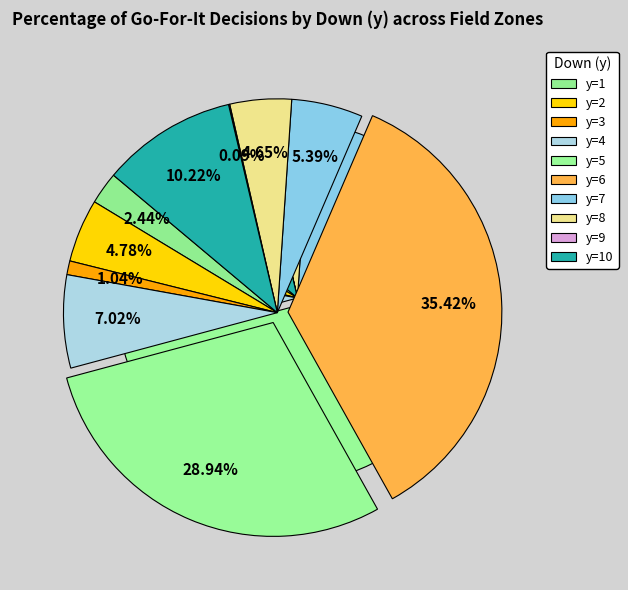

Count the number of slices in the pie.

10